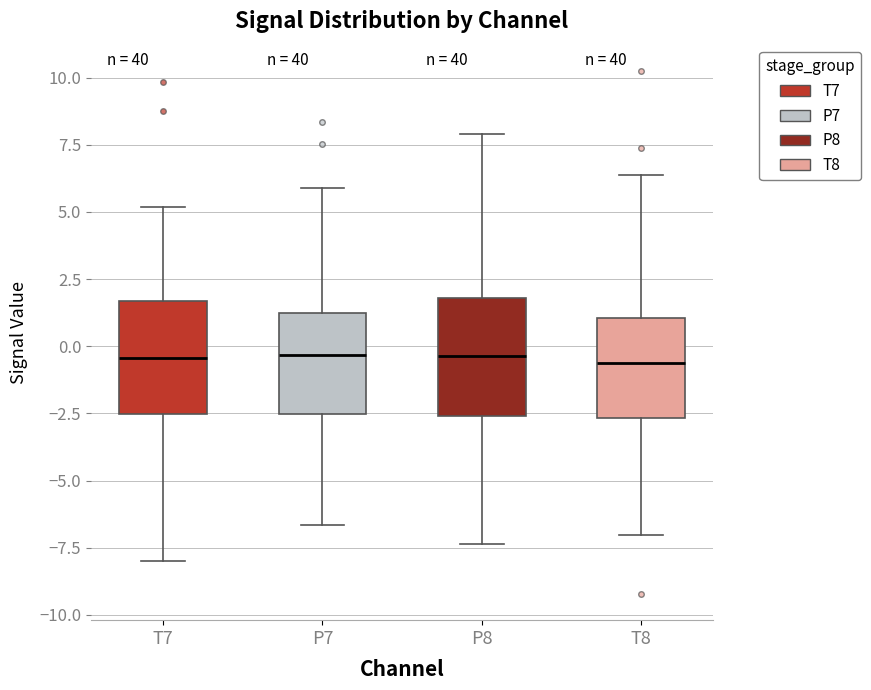

Where does the median line of the box for T8 sit on the y-axis? The values are not printed on the chart, so give them approximately, as read against the axis.

-0.5